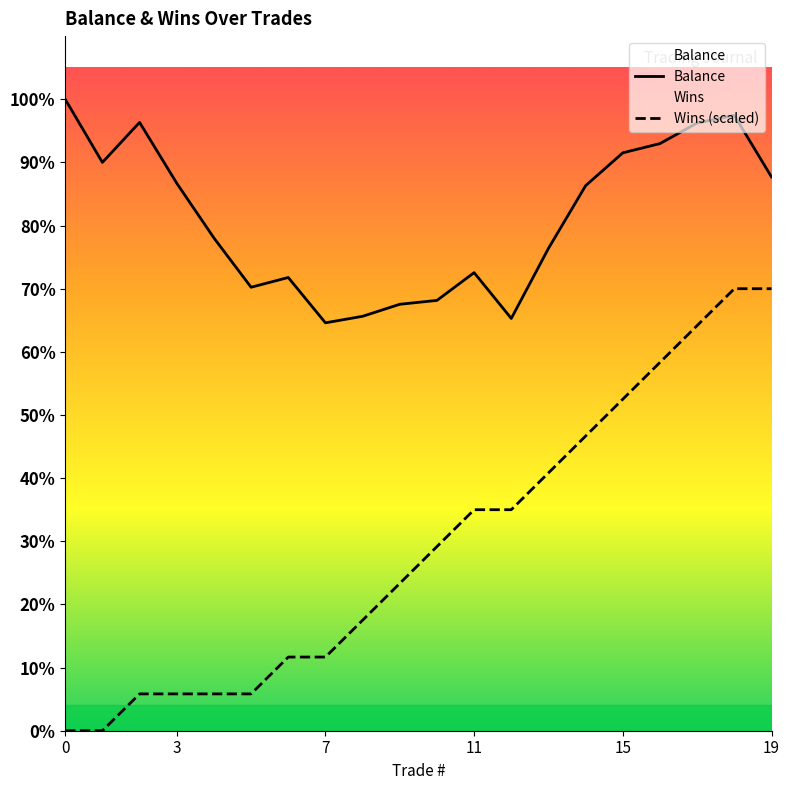

What are all the series names shown in the legend?

Balance, Wins (scaled)